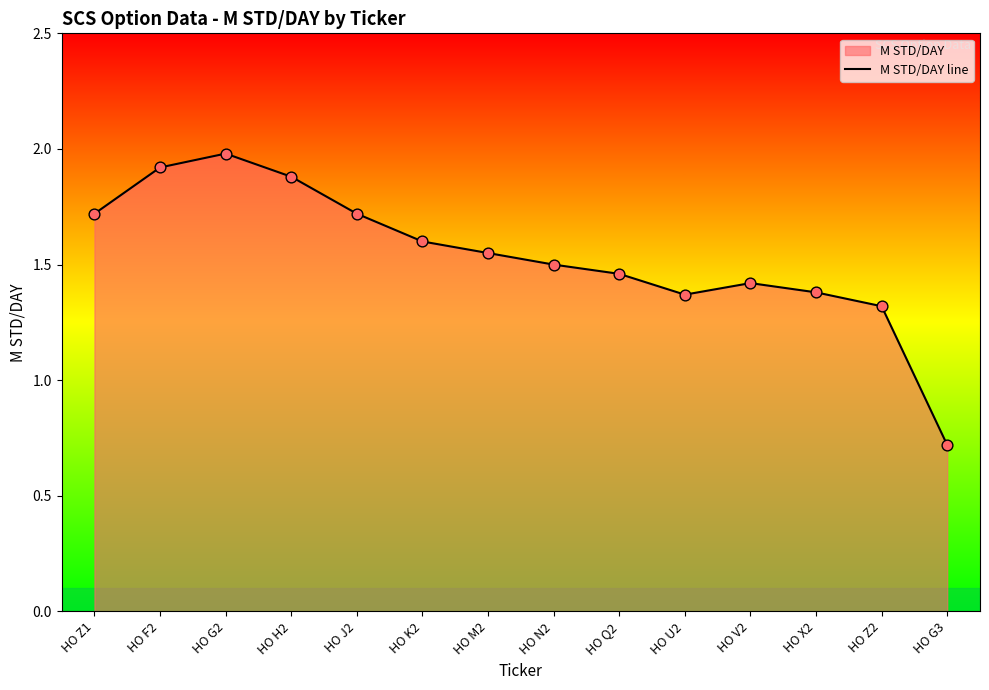

Between HO G2 and HO M2, which is larger?

HO G2